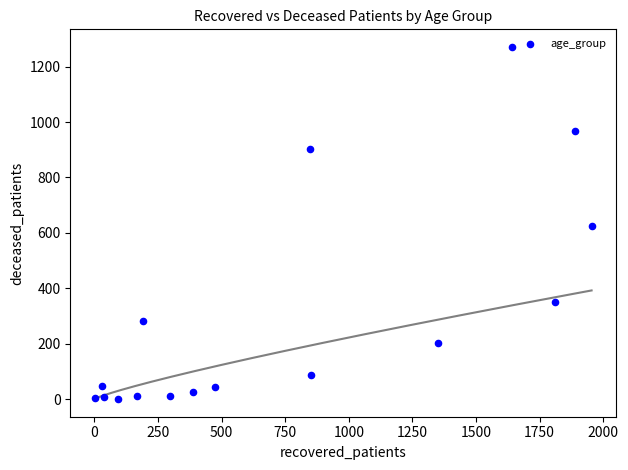

What is the range of X values (max minus min)?

1951